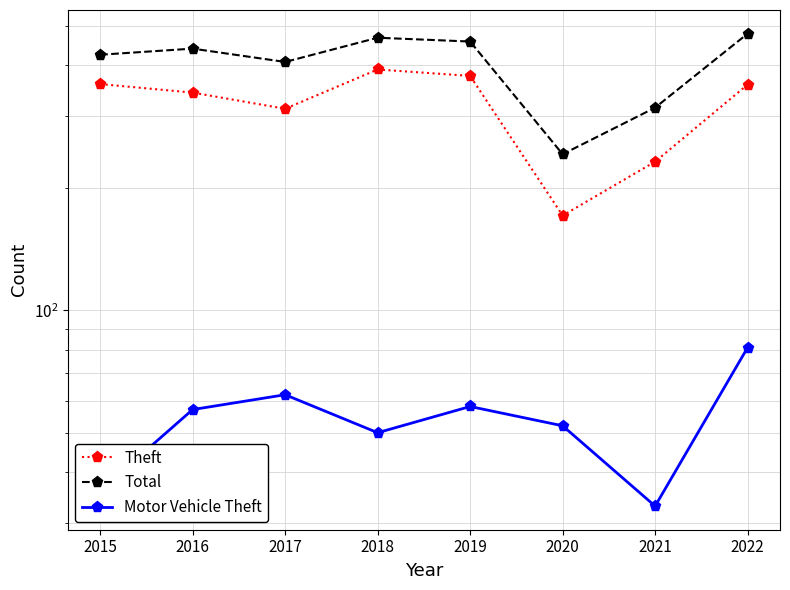

What are all the series names shown in the legend?

Theft, Total, Motor Vehicle Theft